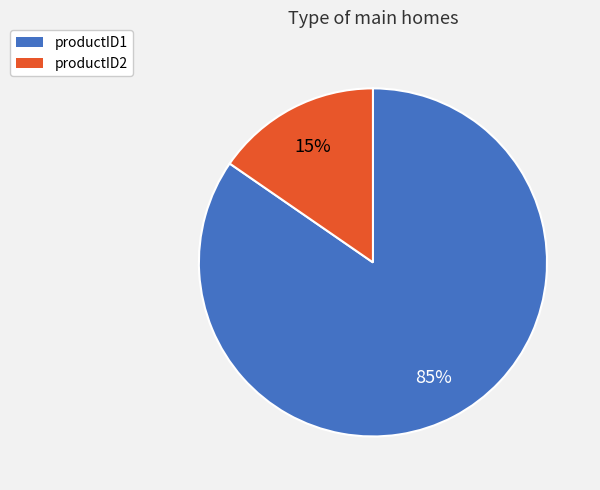

Count the number of slices in the pie.

2